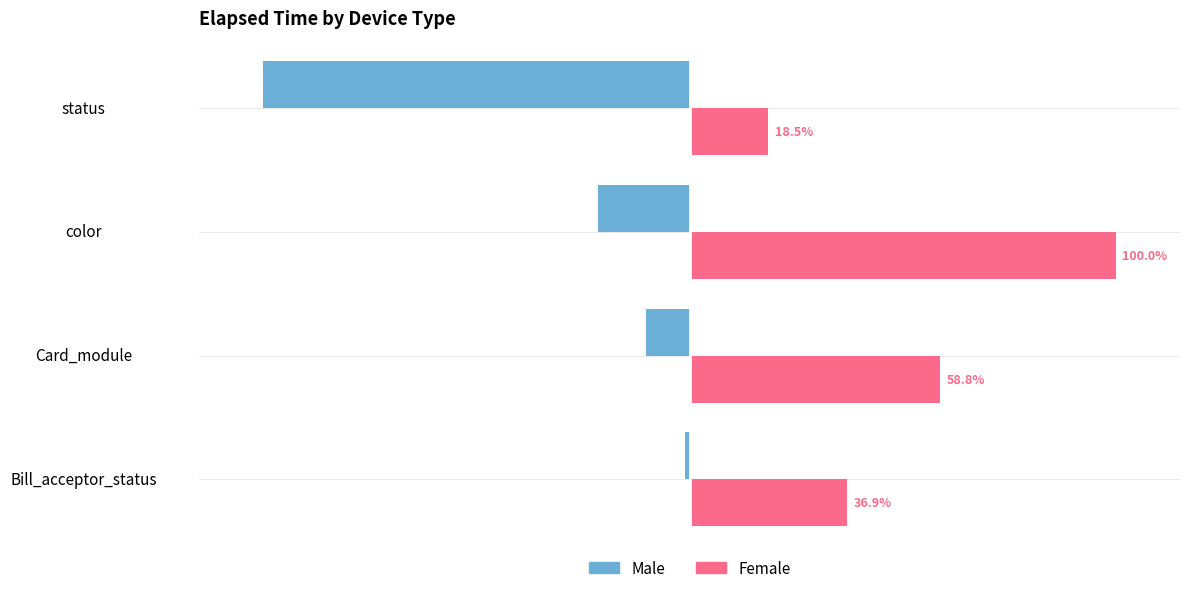

At which label does Female reach its peak?

color